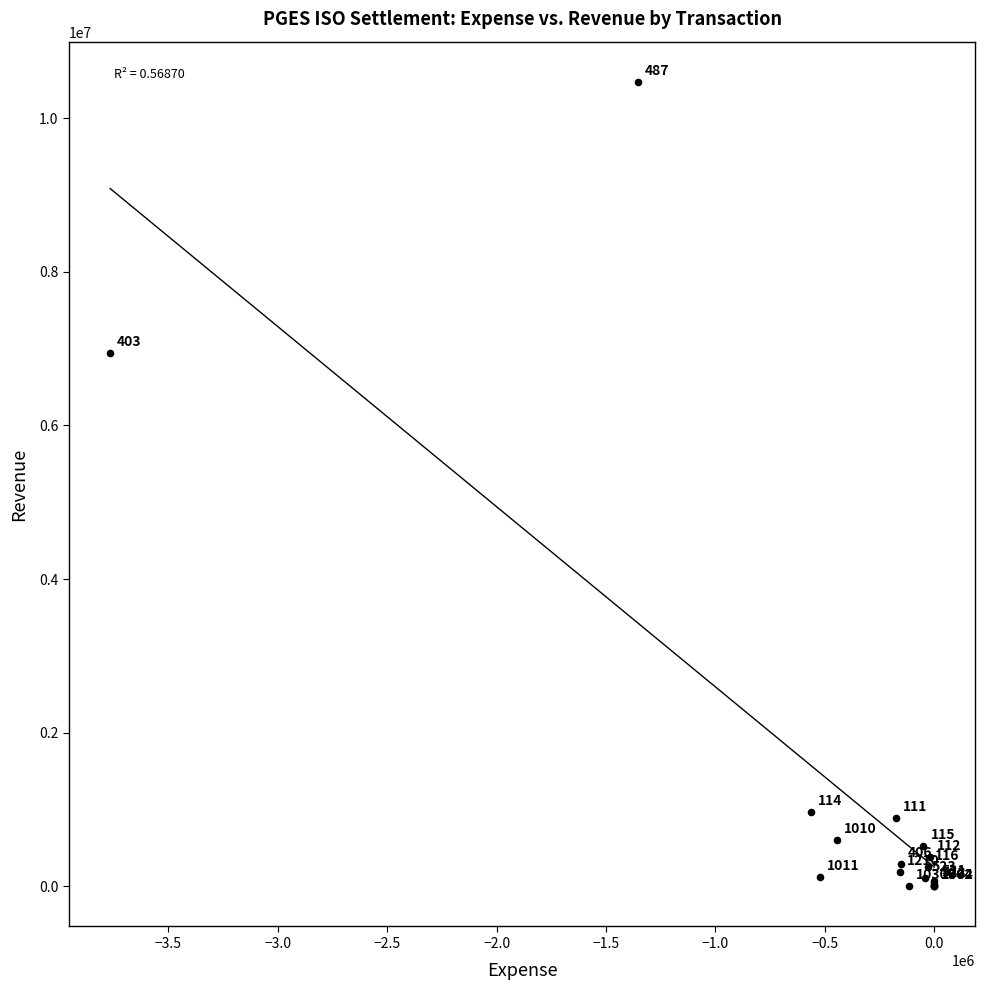

What Y value in the scatter plot is closest to 5237143?

6947147.9